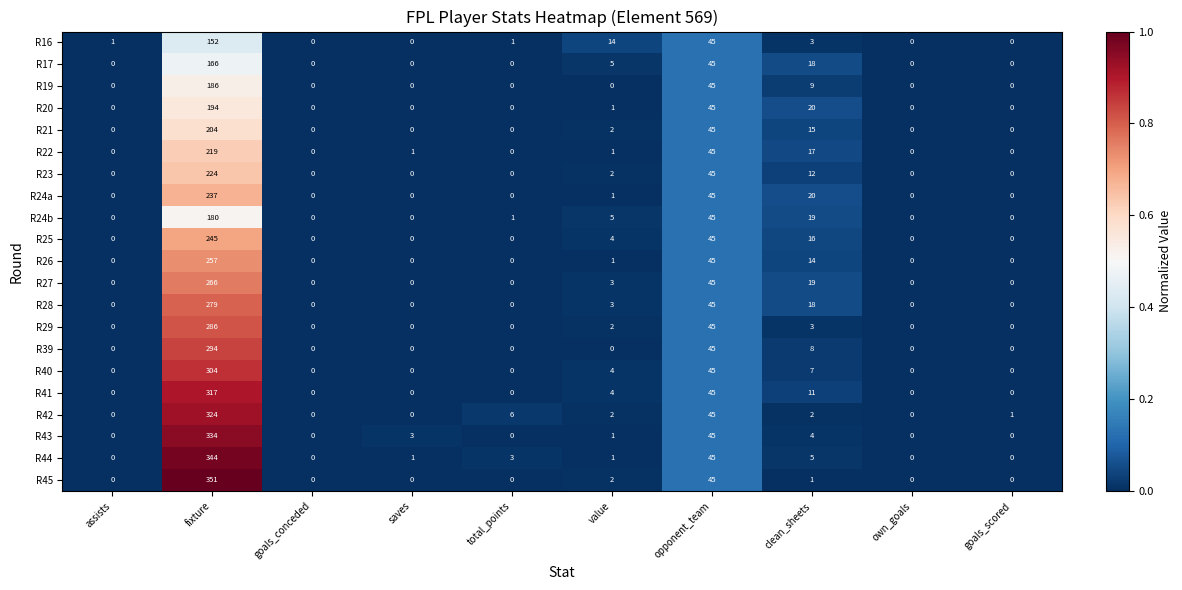

What is the sum of the R26 values at opponent_team and total_points?

45